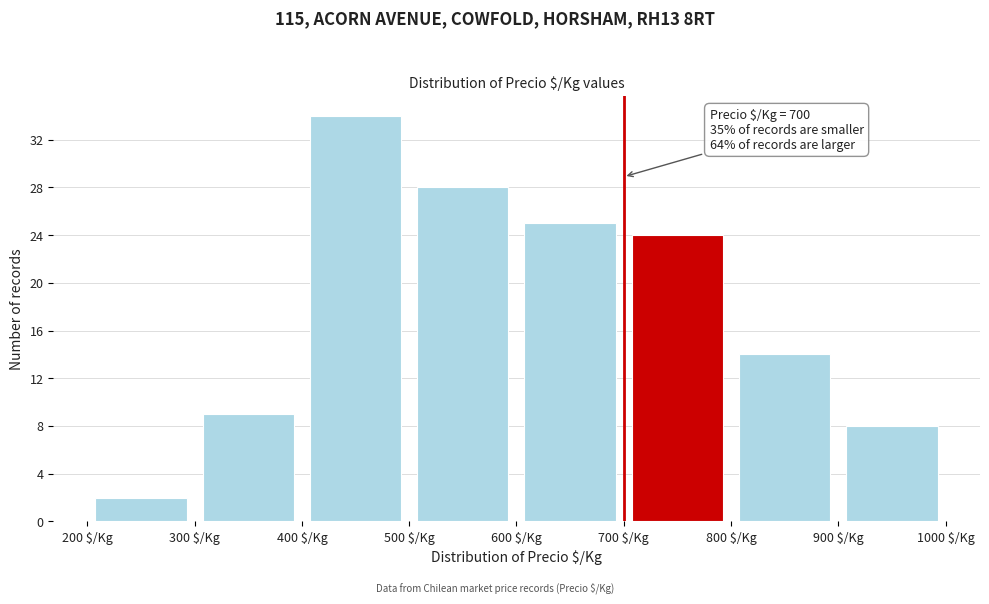

Over which range of the x-axis is the bar tallest?

400 to 500